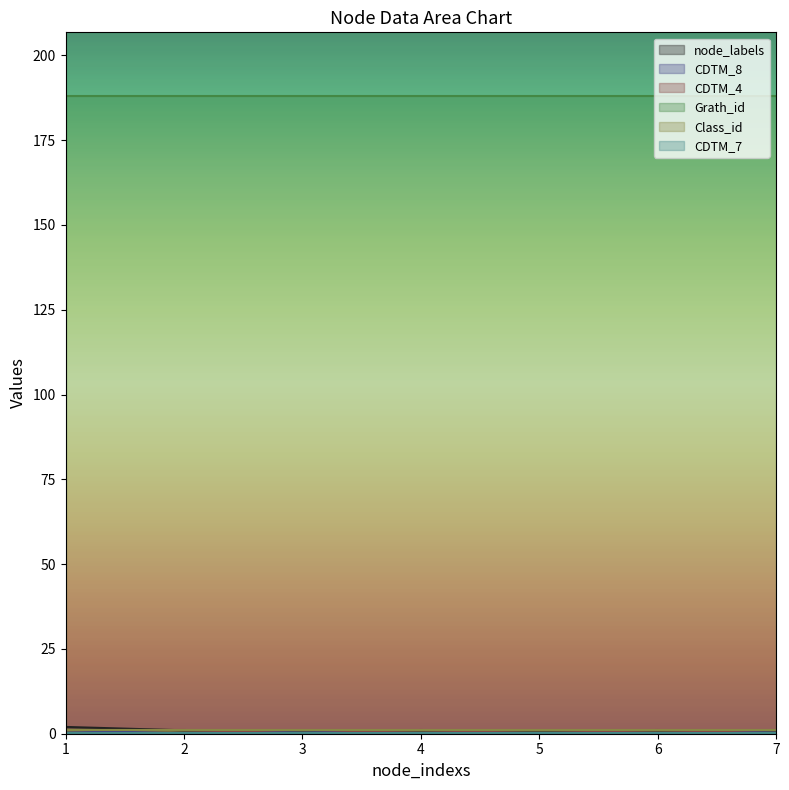

What is the smallest value displayed?

0.1